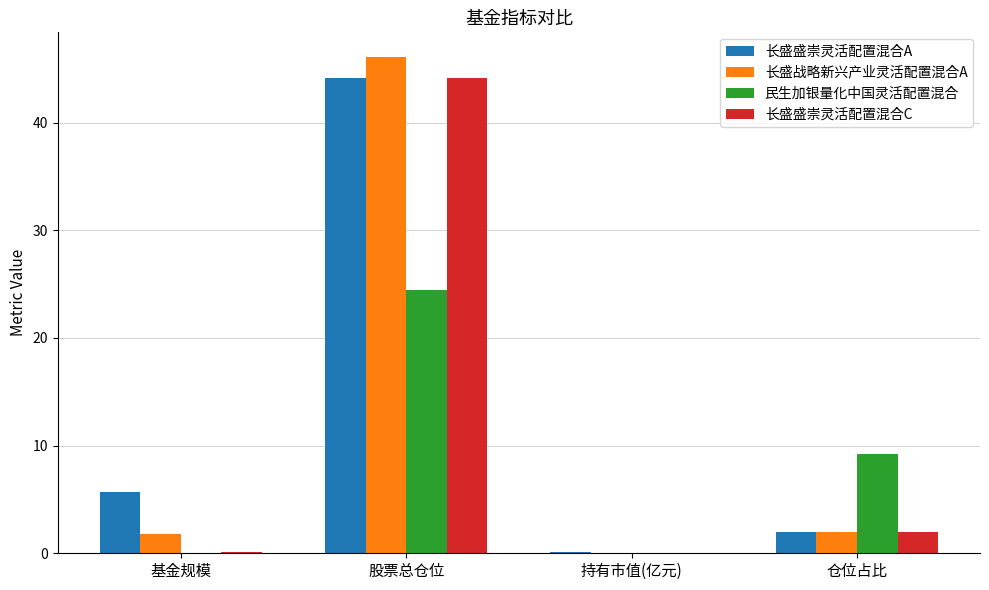

At which label does 民生加银量化中国灵活配置混合 reach its peak?

股票总仓位